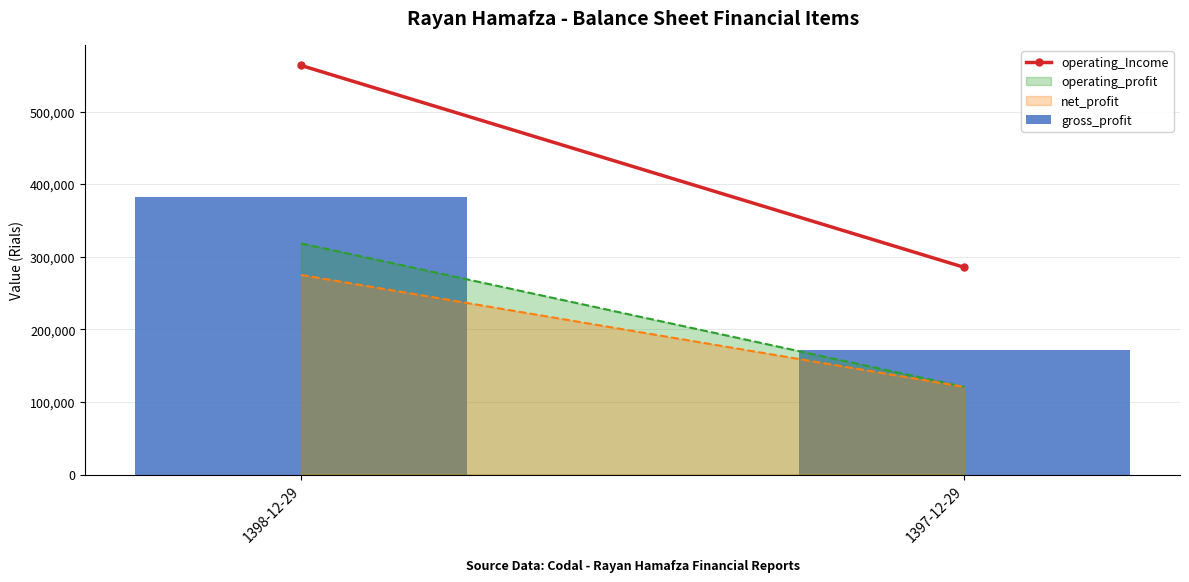

What value does the data have at 1397-12-29, to the nearest 100?

171200